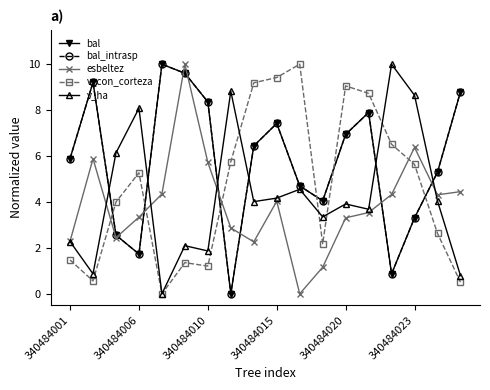

List the series in order of their peak value, lowest first.

v_ha, bal, bal_intrasp, esbeltez, v_con_corteza